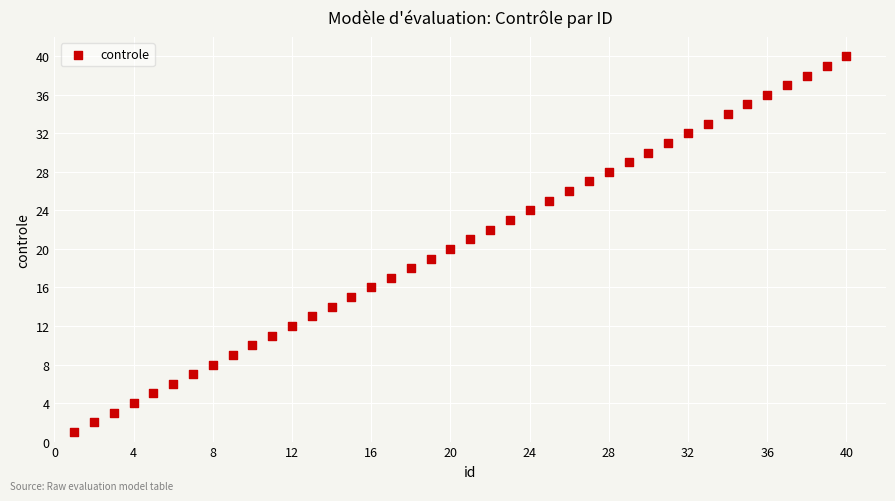

What is the range of X values (max minus min)?

39